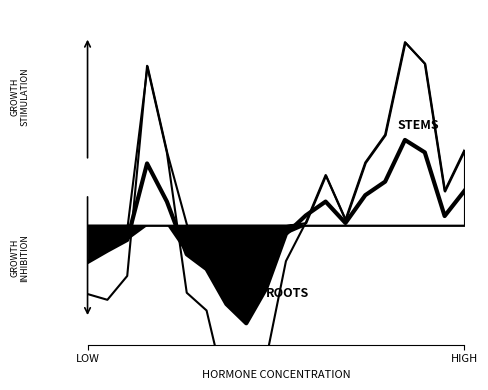

Does the chart display data point markers on the line(s)?

No